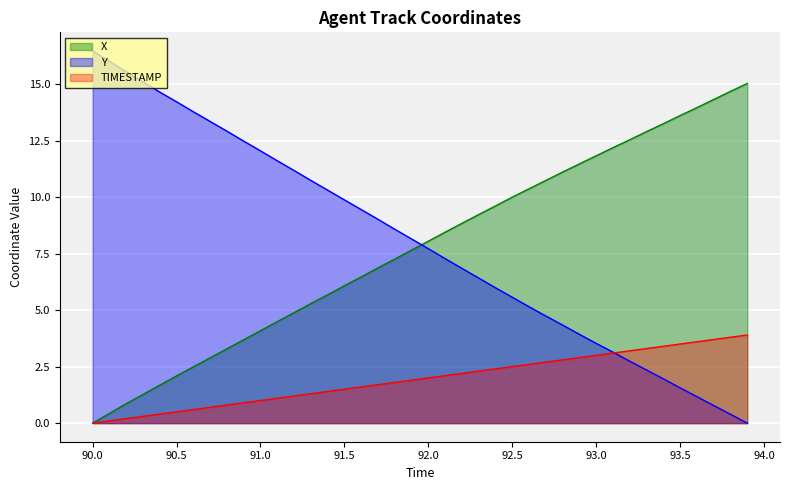

What is the highest value of the X series?

15.0